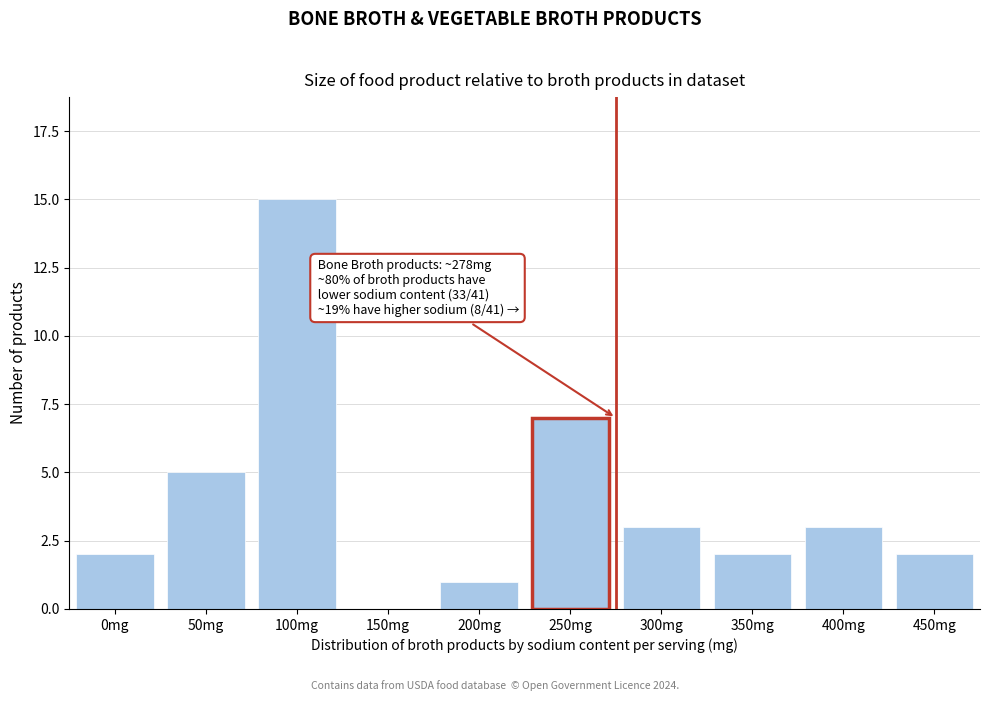

Reading left to right, extract all data points from this chart.

0mg=2	50mg=5	100mg=15	150mg=0	200mg=1	250mg=7	300mg=3	350mg=2	400mg=3	450mg=2